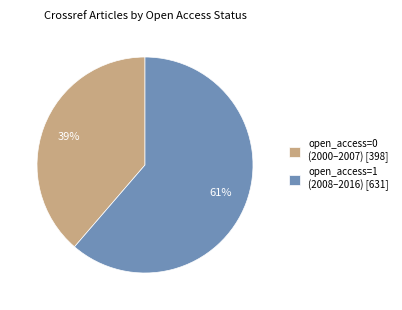

Count the number of slices in the pie.

2